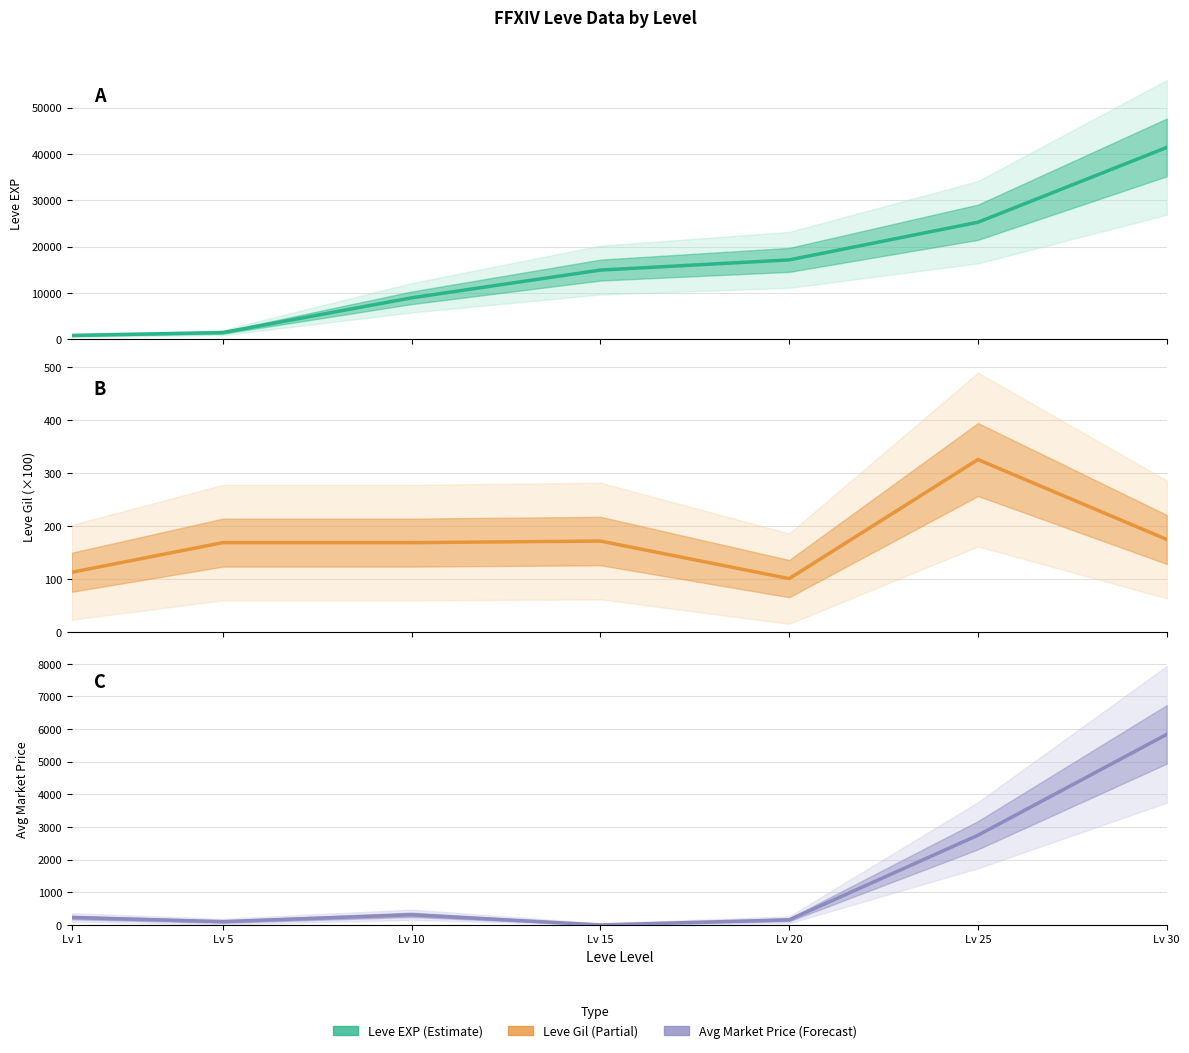

What is the average value of the Leve Gil series?

175.0